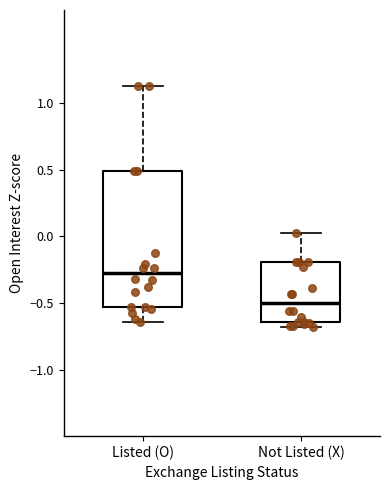

Reading left to right, read every box against the y-axis: the position of its median line, the range the box covers, and the ends of its whiskers. The values are not printed on the chart, so give them approximately, as read against the axis.

Listed (O): median -0.30, box -0.55 to 0.50, whiskers -0.65 to 1.15
Not Listed (X): median -0.50, box -0.65 to -0.20, whiskers -0.70 to 0.05